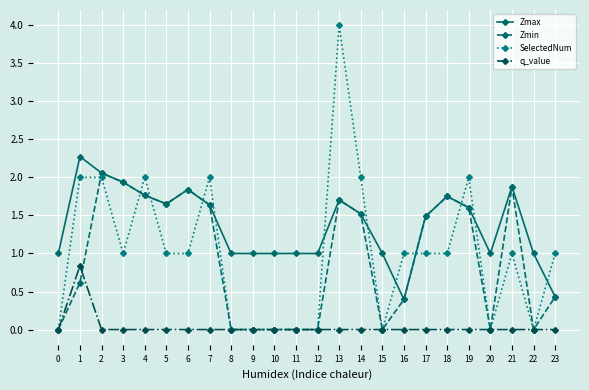

Which series has the largest total across all categories?

Zmax